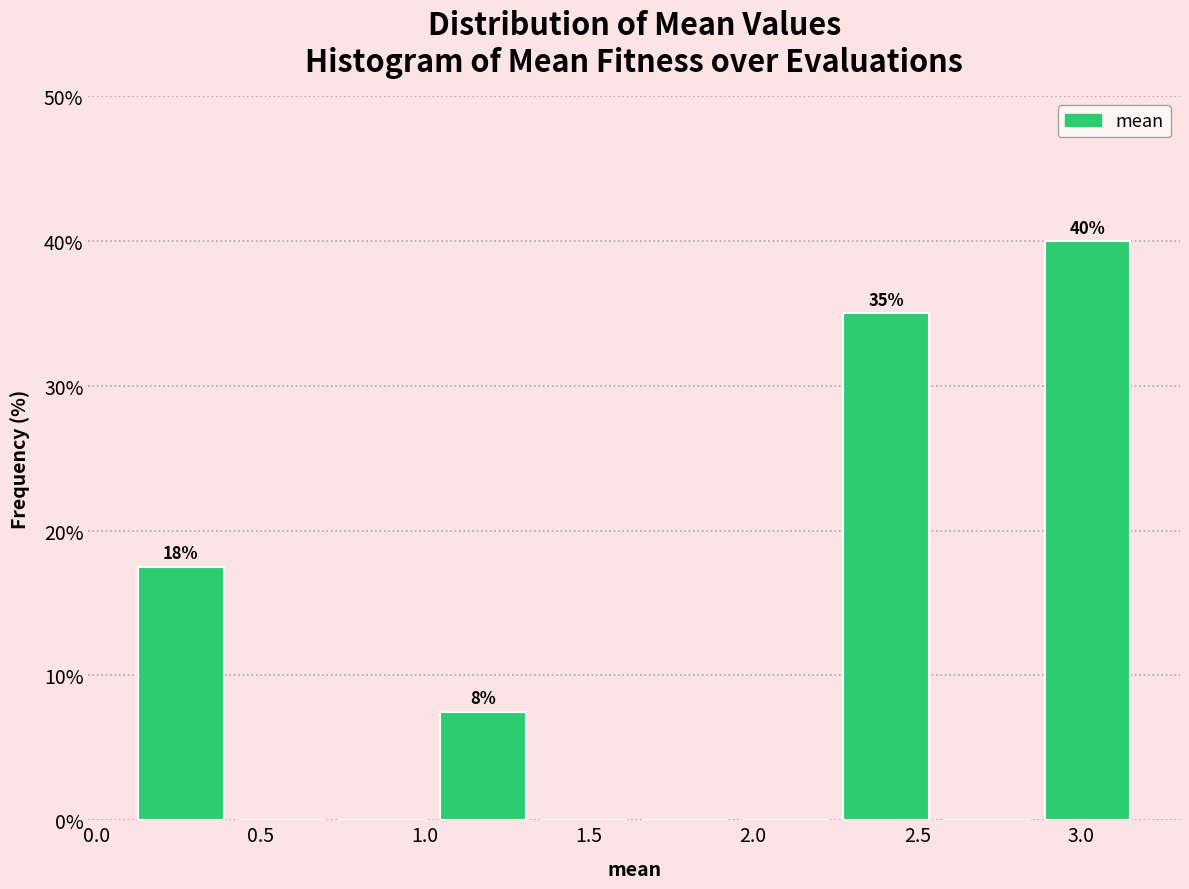

Over which range of the x-axis is the bar tallest?

2.85 to 3.15